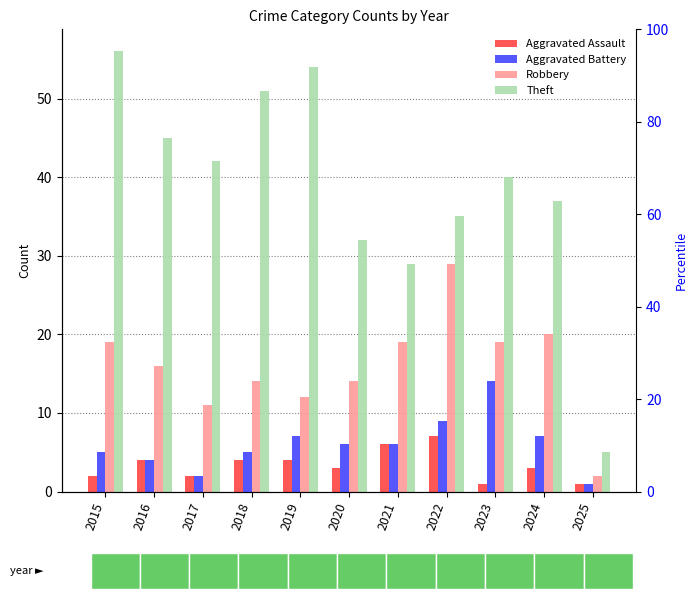

What is the value of the Theft bar at the 1st from the left?

56